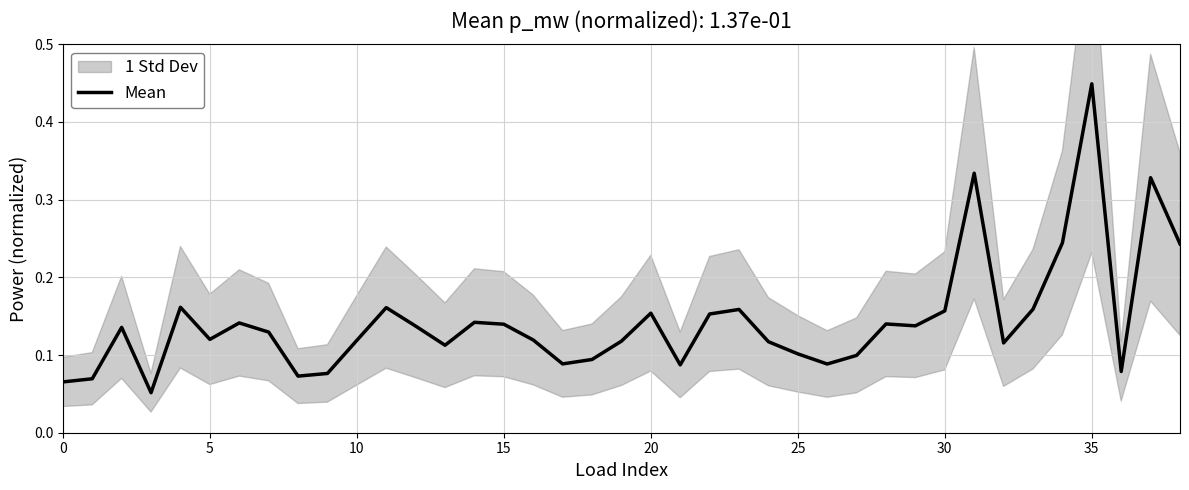

Which category has the highest value in the Mean series?

35